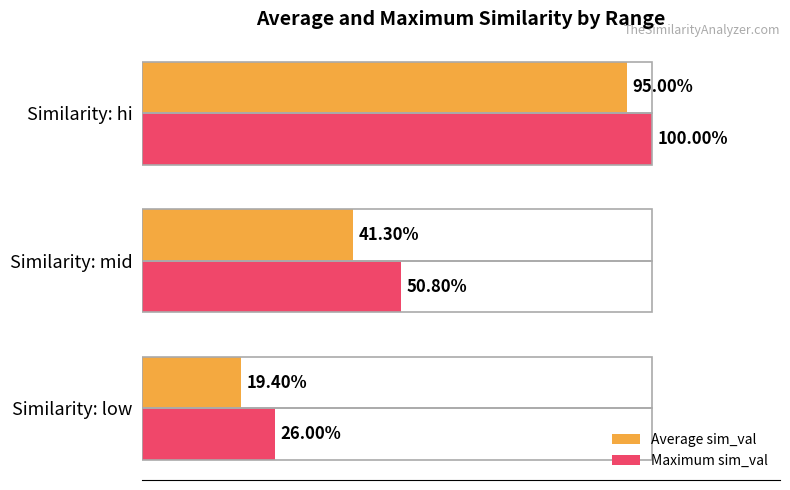

What are all the series names shown in the legend?

Average sim_val, Maximum sim_val